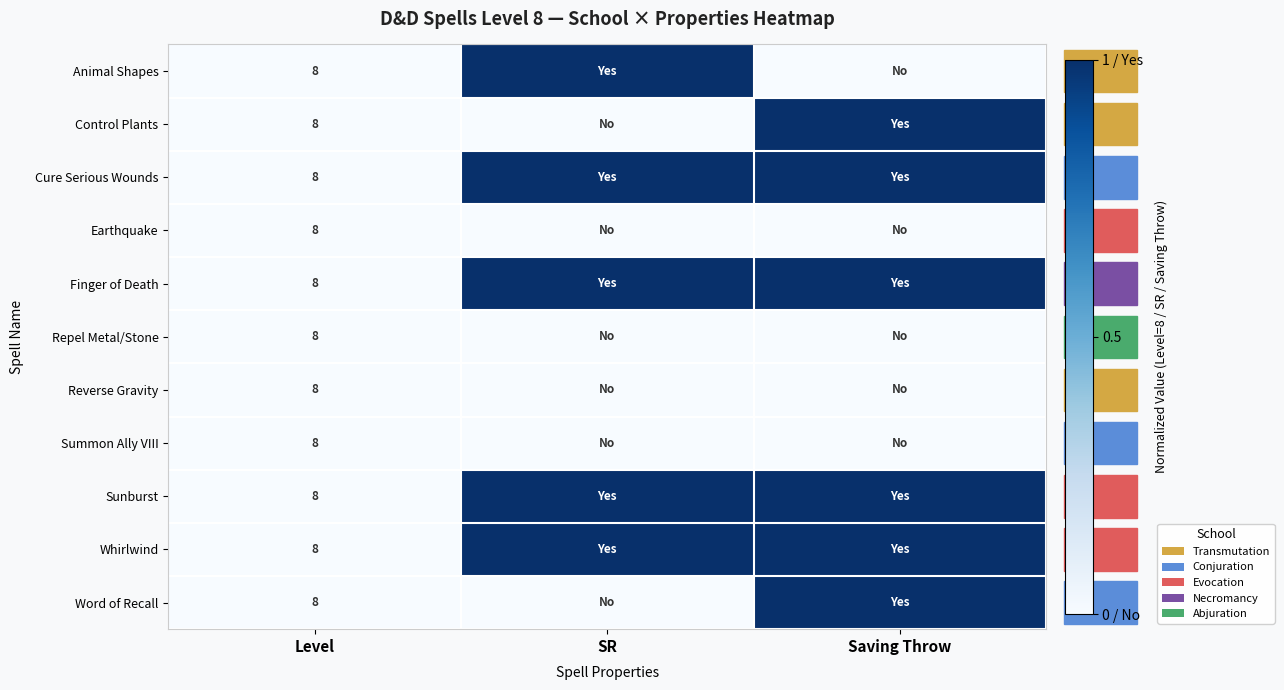

True or false: Earthquake has a value of 14 at Level.

False